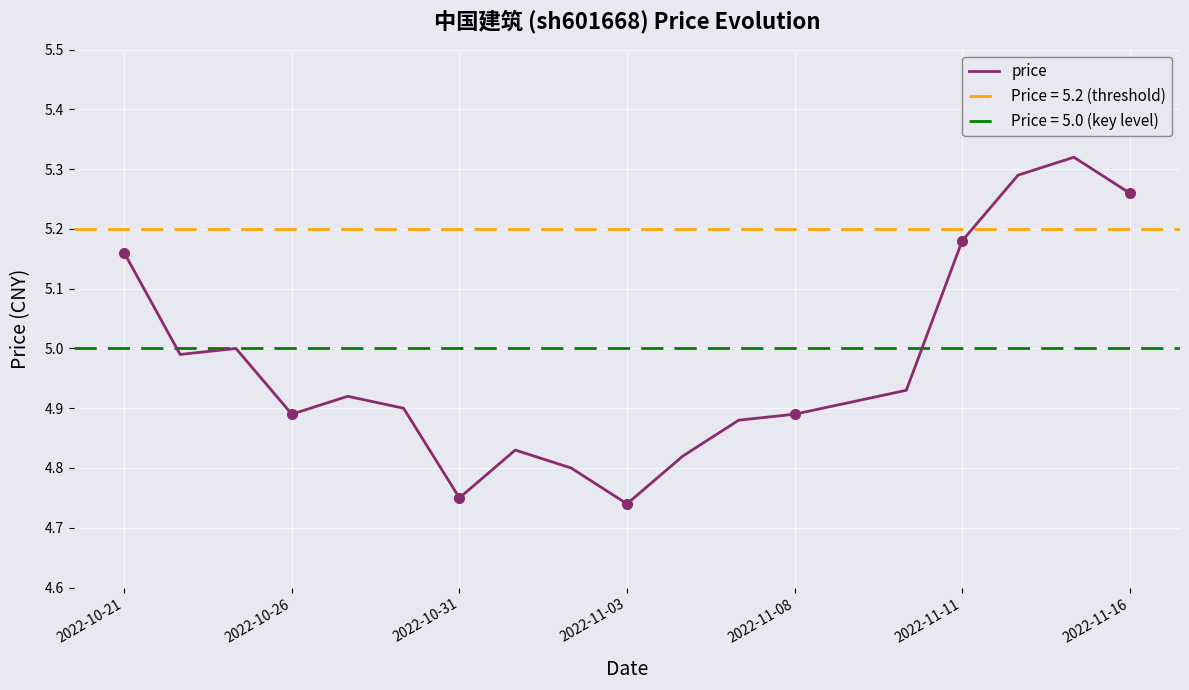

How many interior local valleys (lower than both neighbors) does the data have?

4